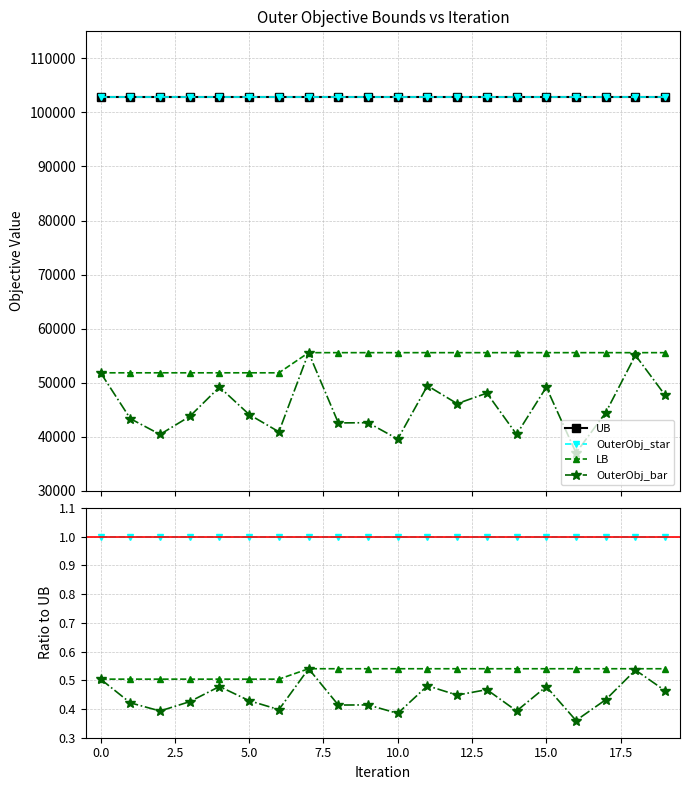

Between 19 and 7.5, which is larger?

19